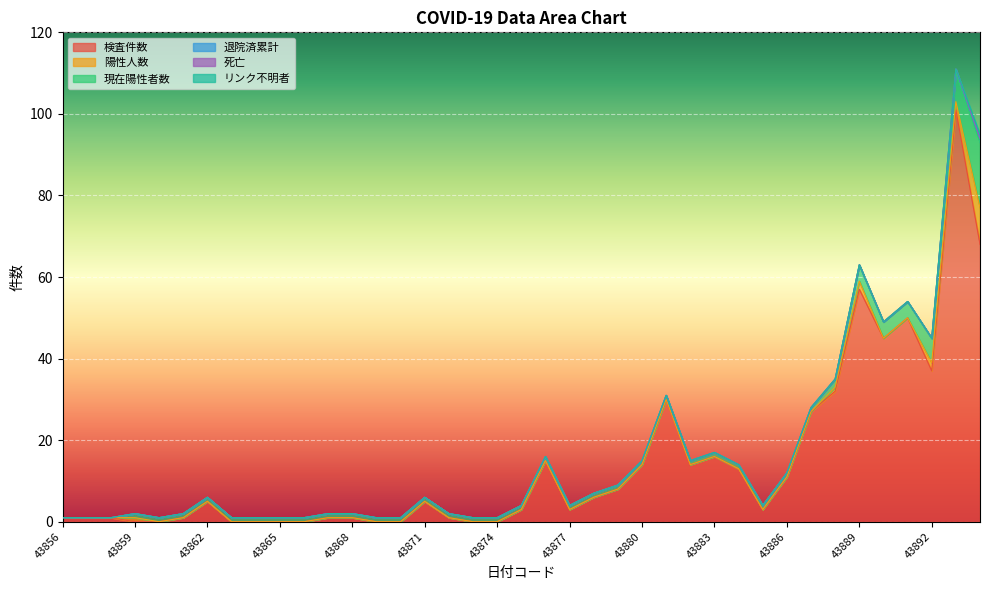

Where is リンク不明者 nearest to the value 0?

43856